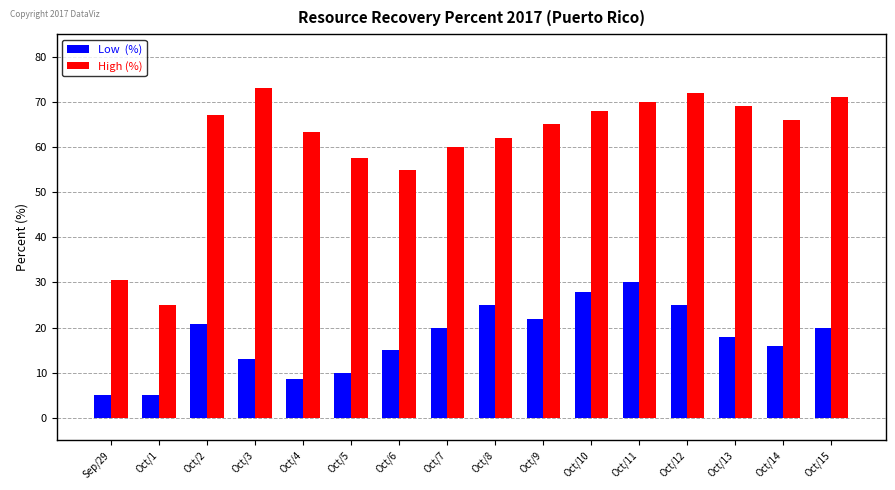

What is the maximum value shown in the chart?

73.0